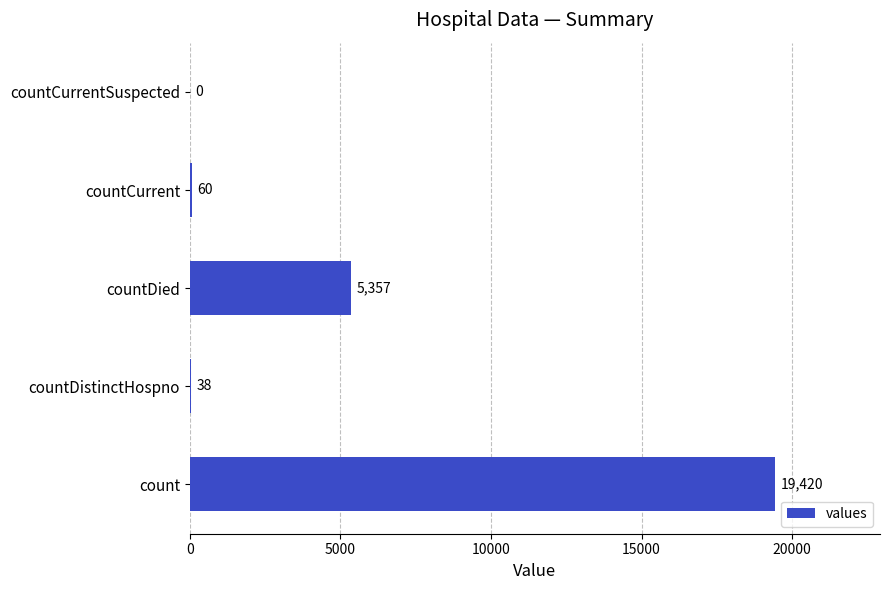

Reading bottom to top, transcribe all the data shown in this chart.

count=19420	countDistinctHospno=38	countDied=5357	countCurrent=60	countCurrentSuspected=0